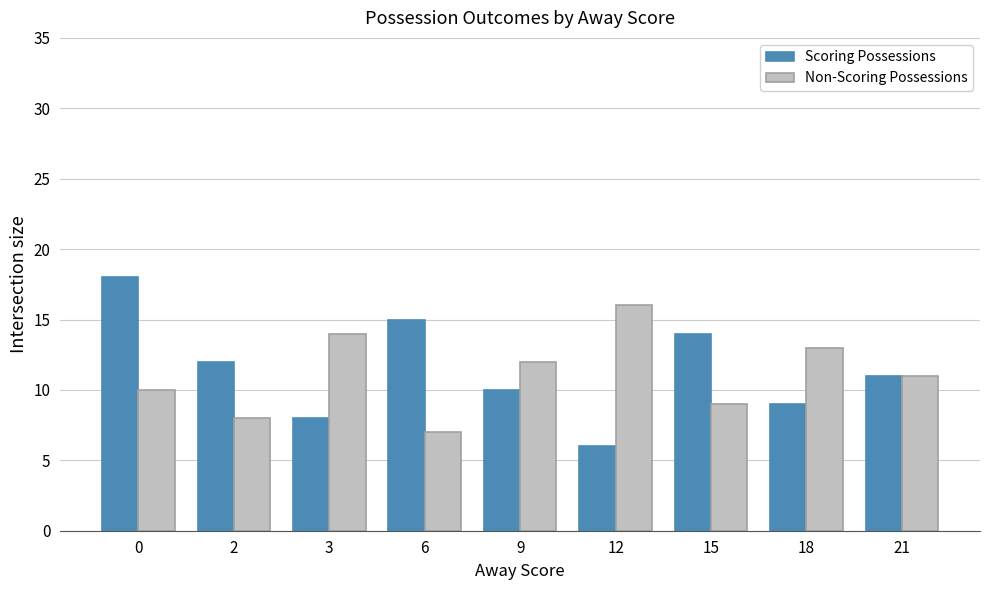

List the series in order of their overall mean, highest first.

Scoring Possessions, Non-Scoring Possessions